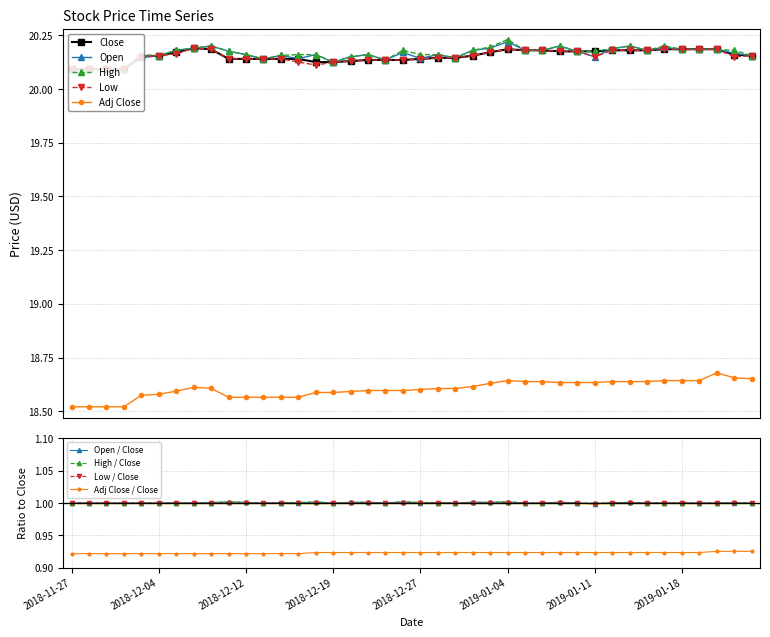

Where is the first local maximum for Adj Close?

2018-12-07